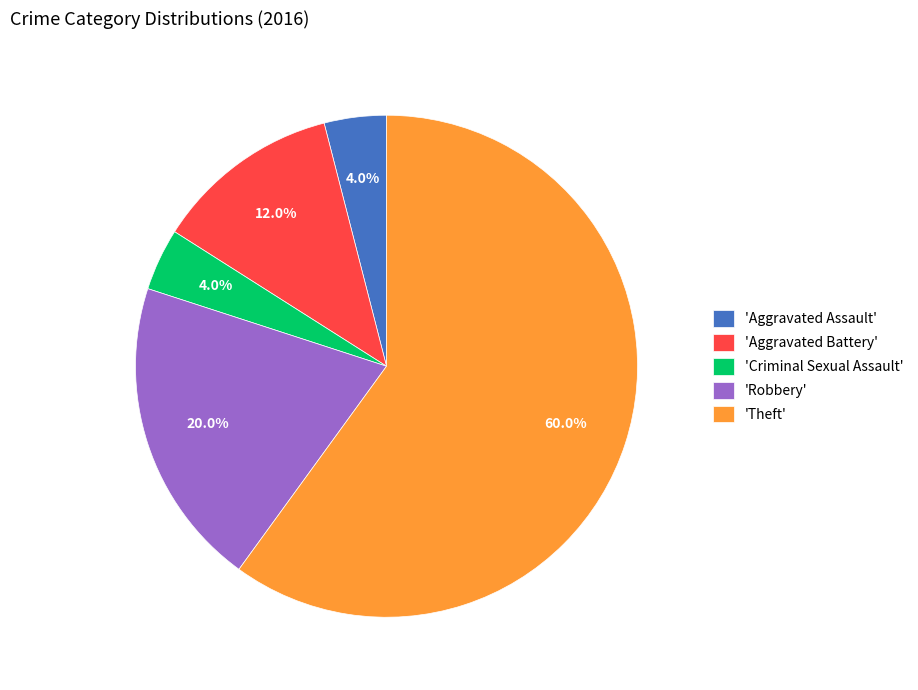

Does any single category account for the majority?

Yes